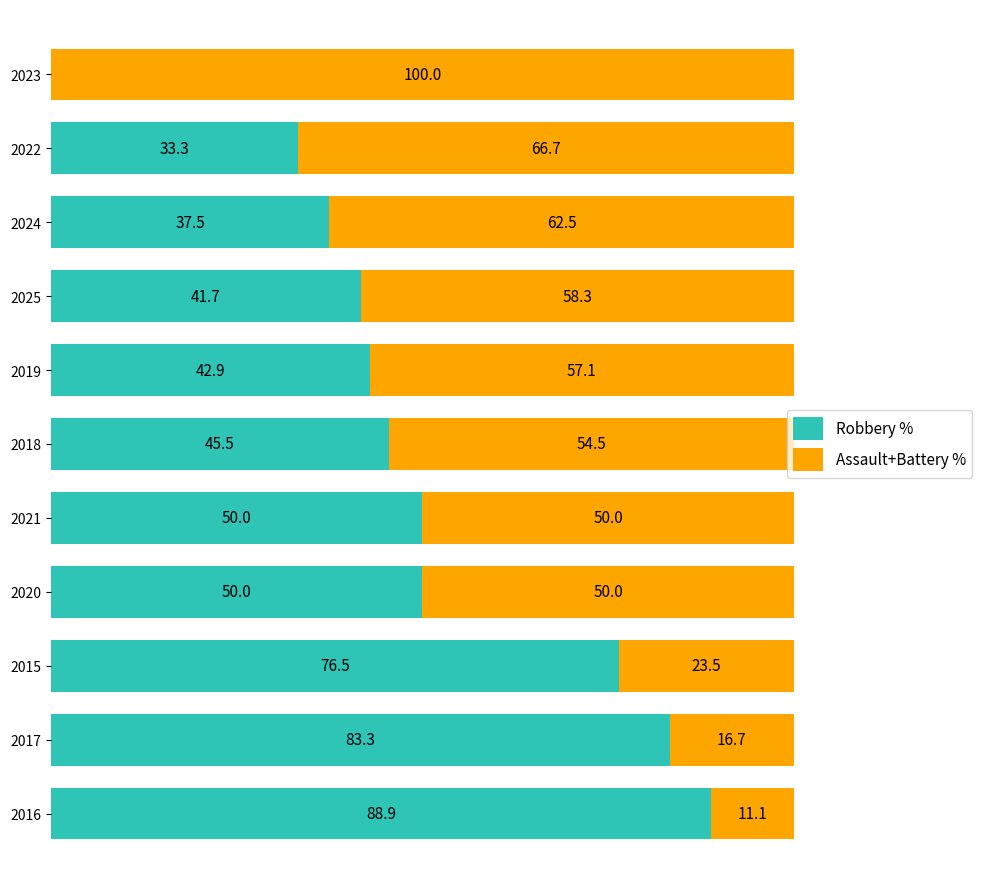

What are all the series names shown in the legend?

Robbery %, Assault+Battery %